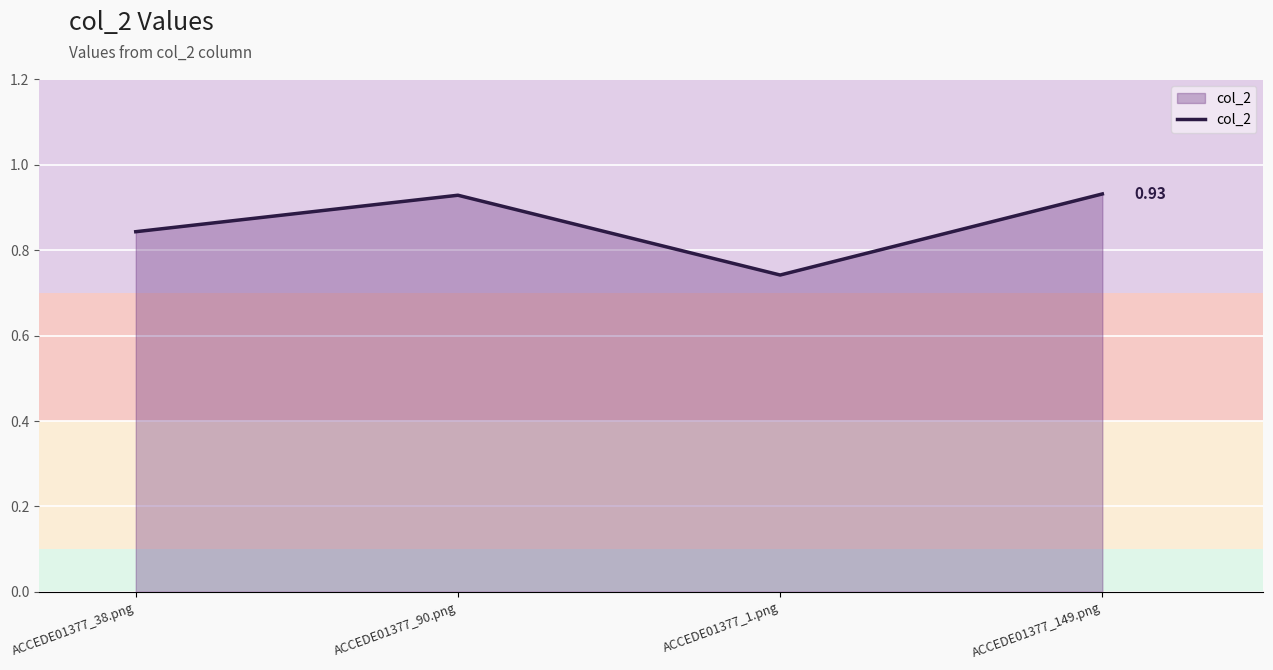

Where is the first local minimum?

ACCEDE01377_1.png